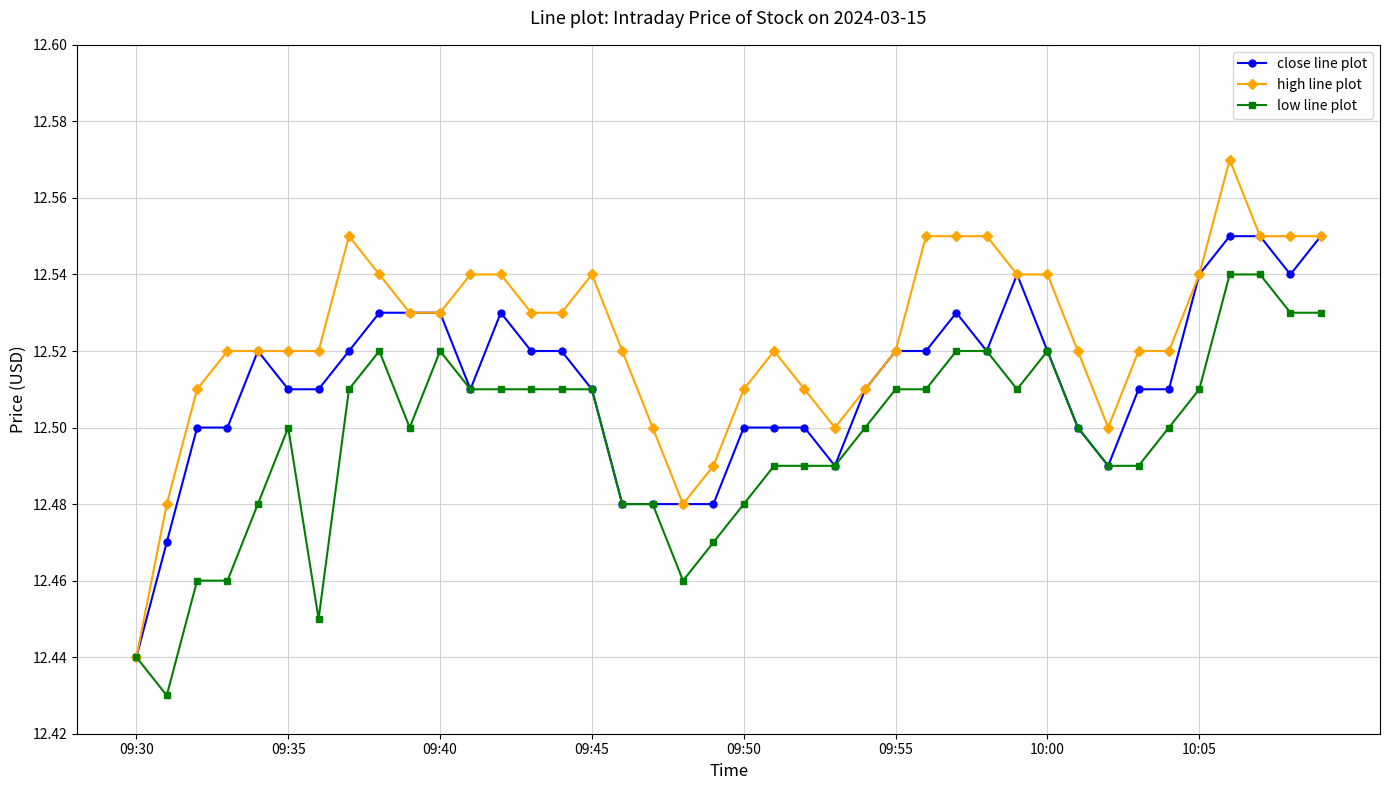

List the series in order of their overall mean, lowest first.

low line plot, close line plot, high line plot